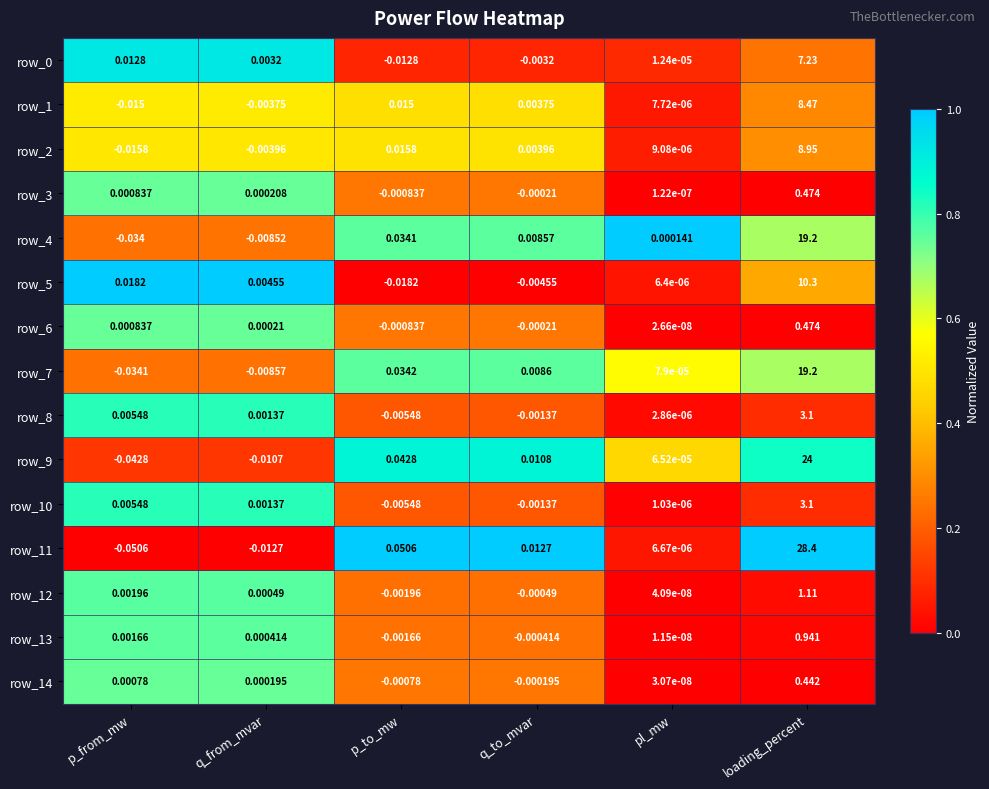

List the labels in order of row_14 value, smallest first.

p_to_mw, q_to_mvar, pl_mw, q_from_mvar, p_from_mw, loading_percent